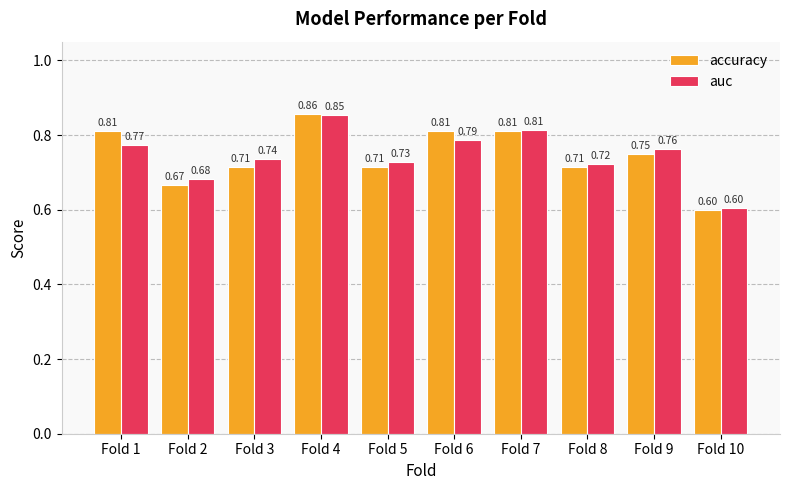

The value of accuracy at Fold 1 is 0.5. True or false?

False